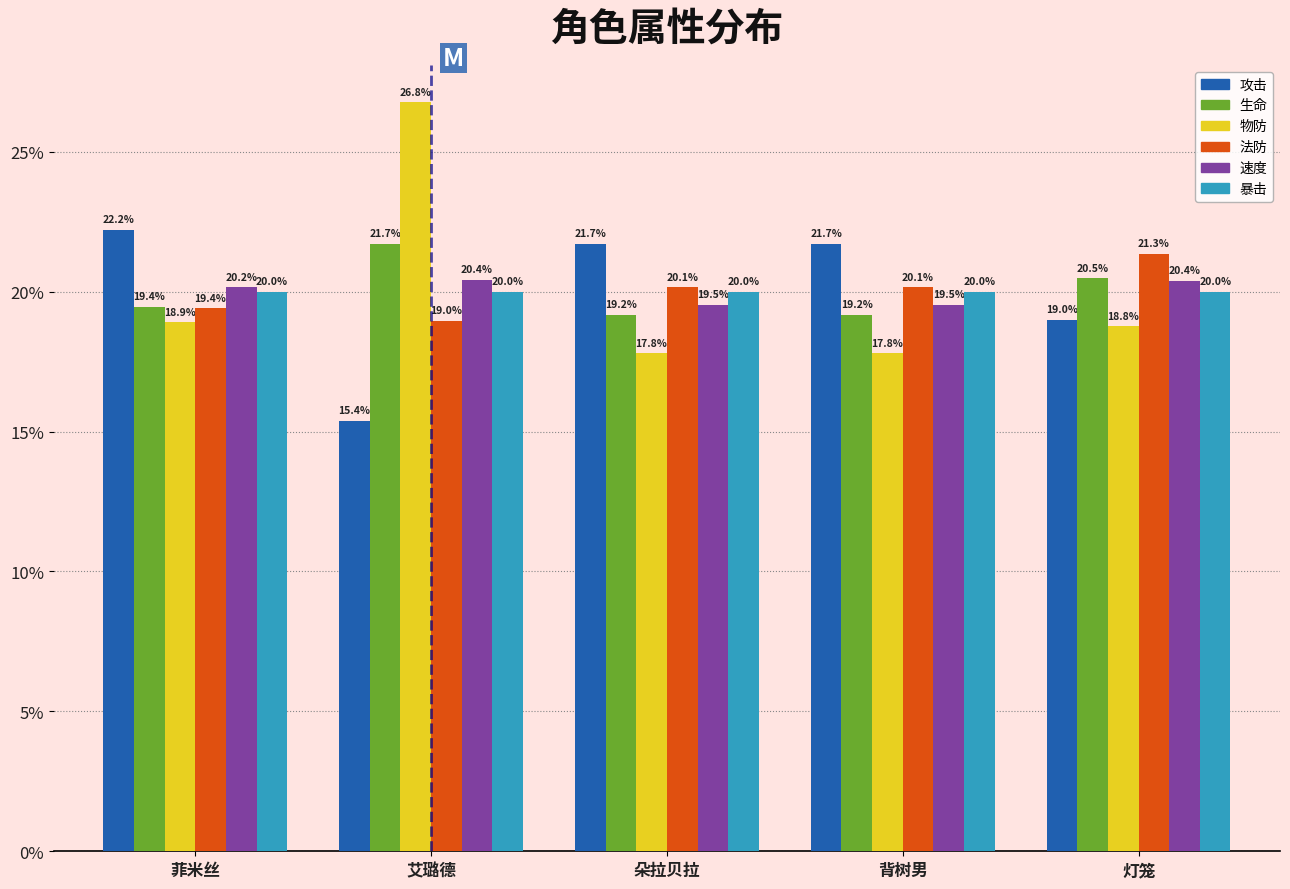

Reading left to right, list all the values displayed in this chart.

攻击: 22.2	15.4	21.7	21.7	19.0
生命: 19.4	21.7	19.2	19.2	20.5
物防: 18.9	26.8	17.8	17.8	18.8
法防: 19.4	19.0	20.1	20.1	21.3
速度: 20.2	20.4	19.5	19.5	20.4
暴击: 20.0	20.0	20.0	20.0	20.0